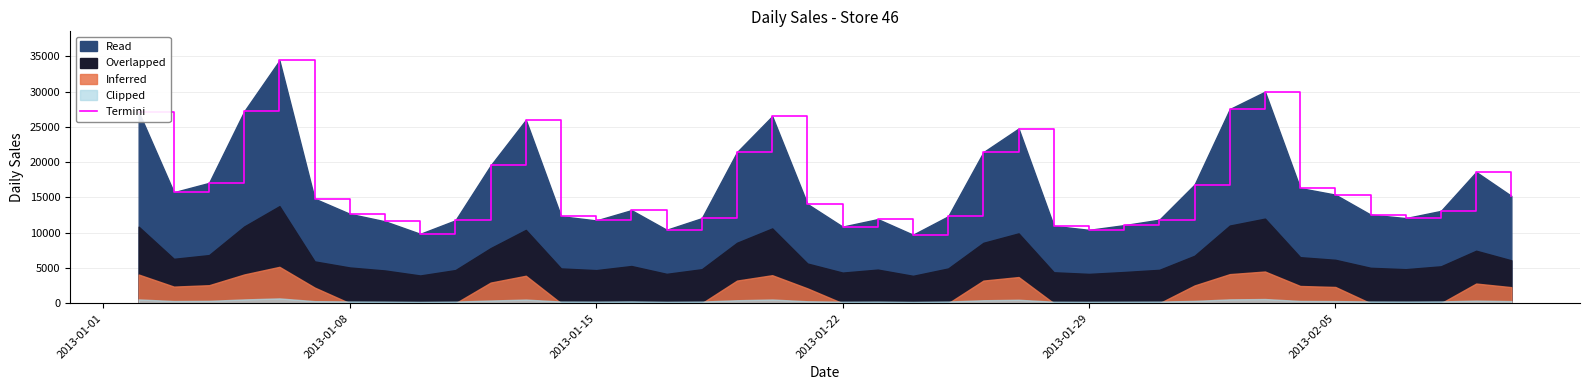

What is the lowest value of the Termini series?

9723.5